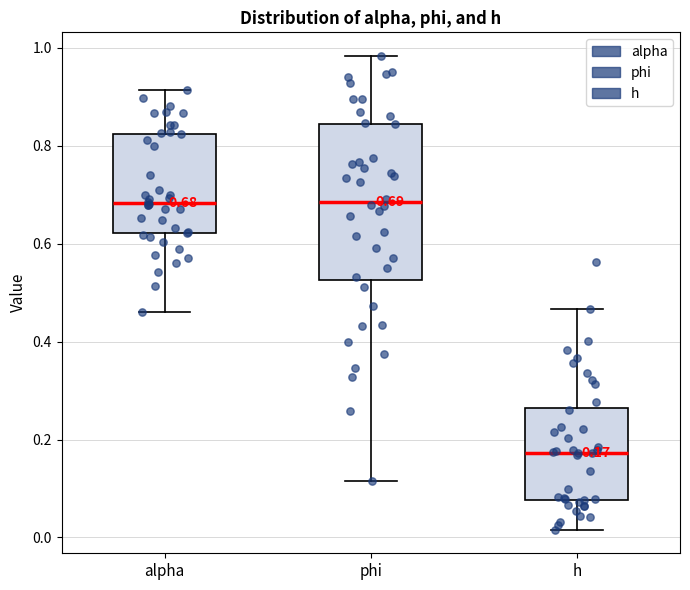

Which box is the tallest, from its lower edge to its upper edge?

phi